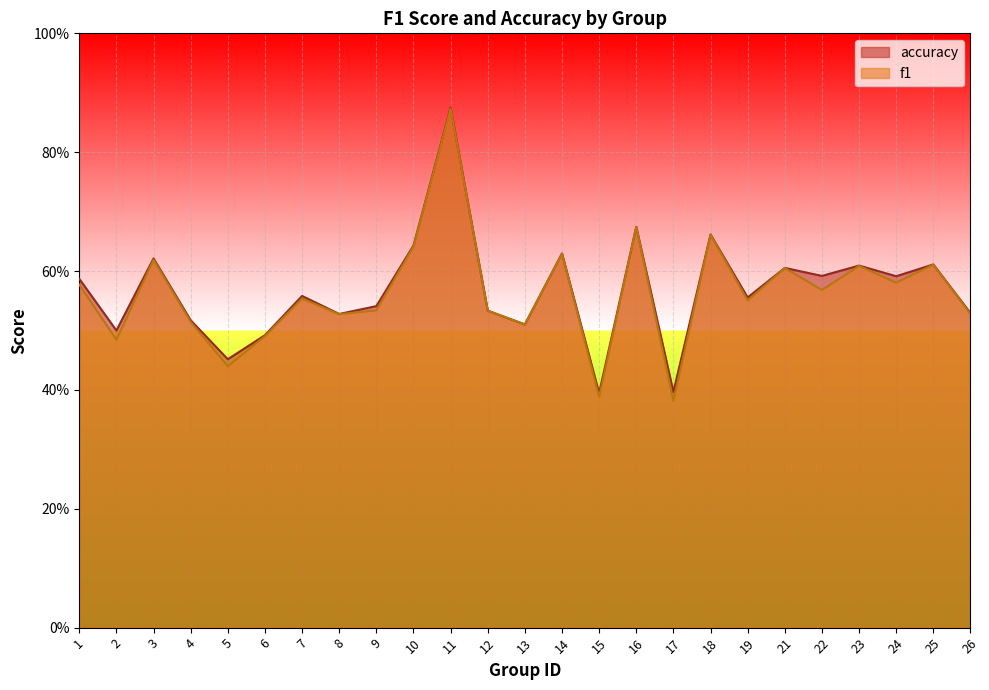

At which category is the sum across all series the highest?

11